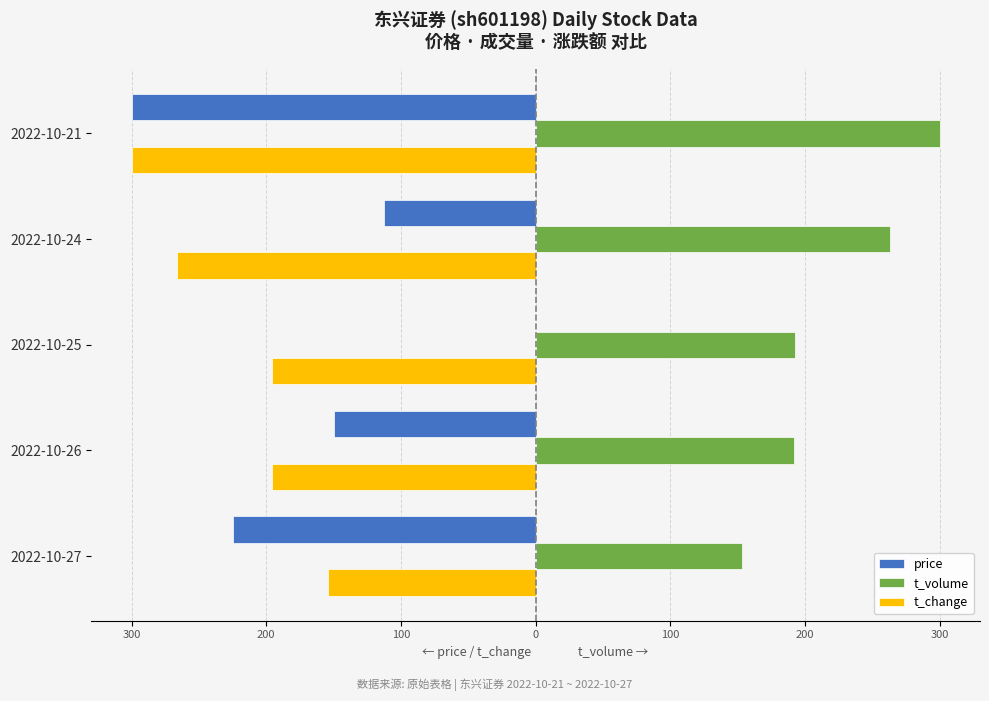

What are all the series names shown in the legend?

price, t_volume, t_change